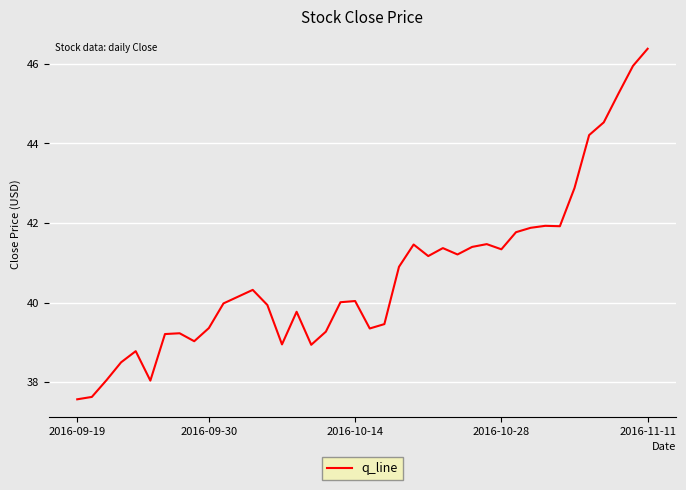

What is the minimum value shown in the chart?

37.6